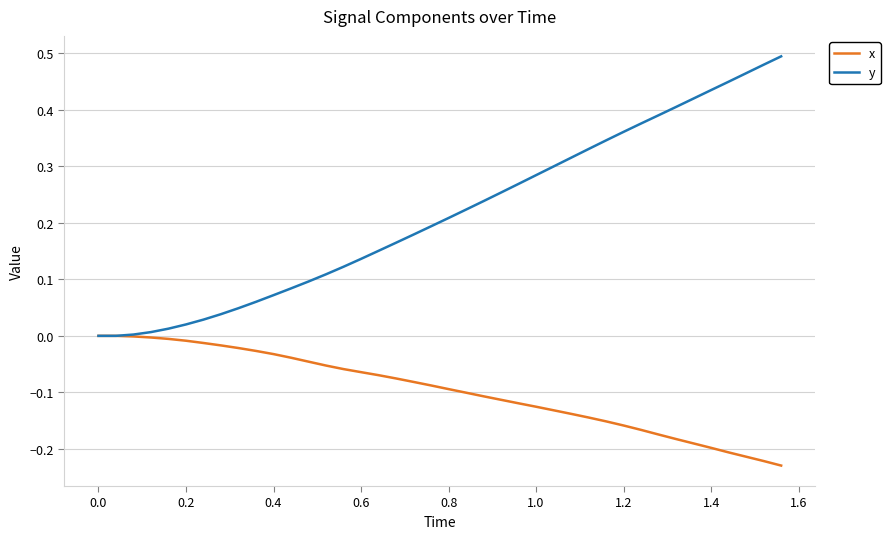

Rank the series by their maximum value, from highest to lowest.

y, x